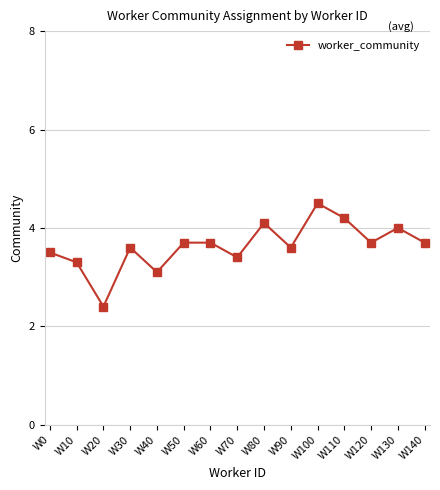

True or false: the data shows 5.6 at W0.

False